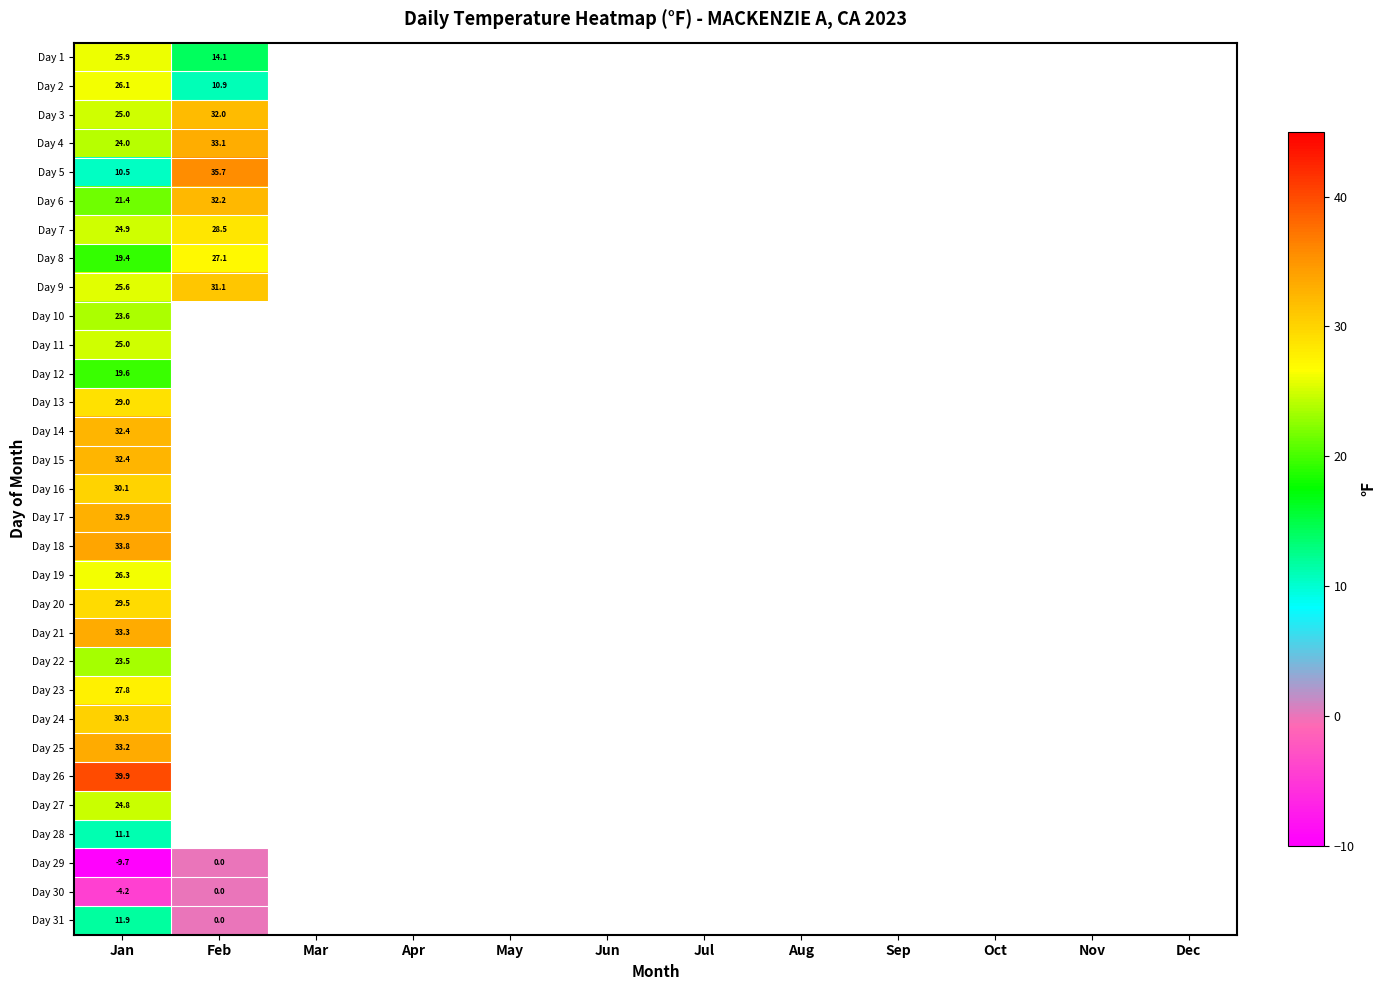

How many categories are shown in the chart?

12